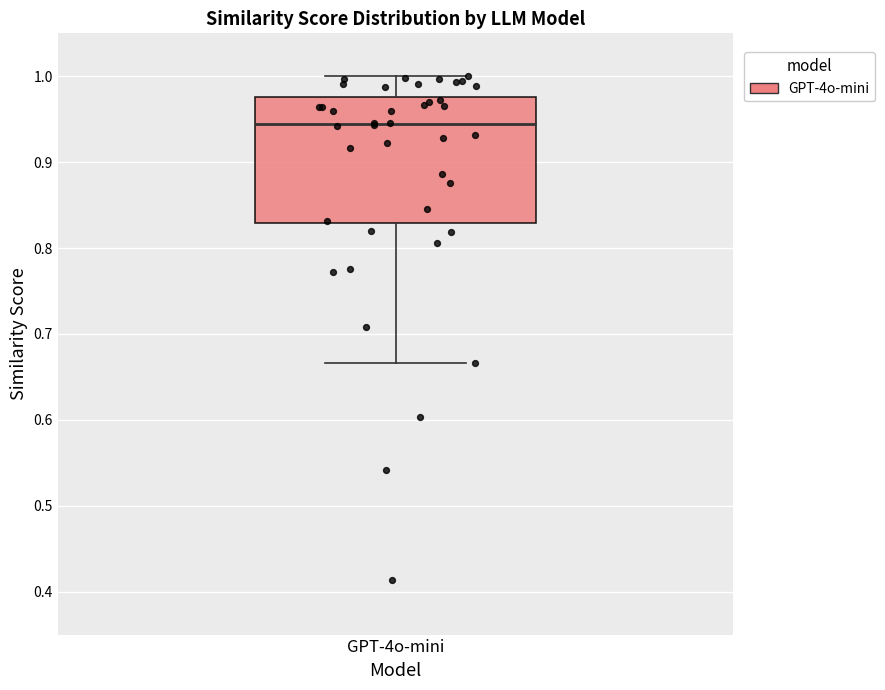

Transcribe this box plot: give where the median line is, the range the box spans, and where the two whiskers end, as read against the y-axis. The values are not printed on the chart, so give them approximately, as read against the axis.

median 0.94, box 0.83 to 0.98, whiskers 0.67 to 1.00